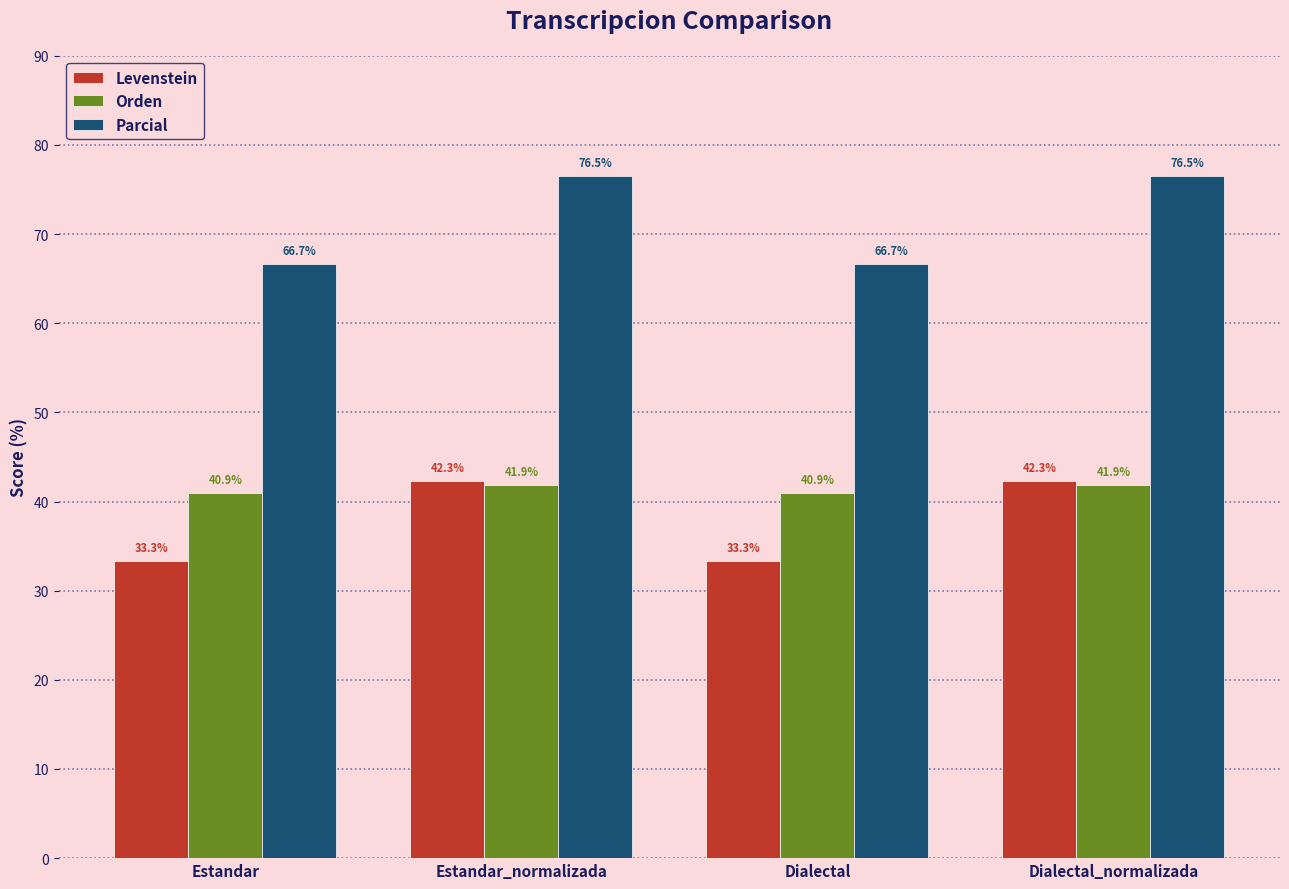

What is the value of the Parcial bar at the 4th from the left?

76.5